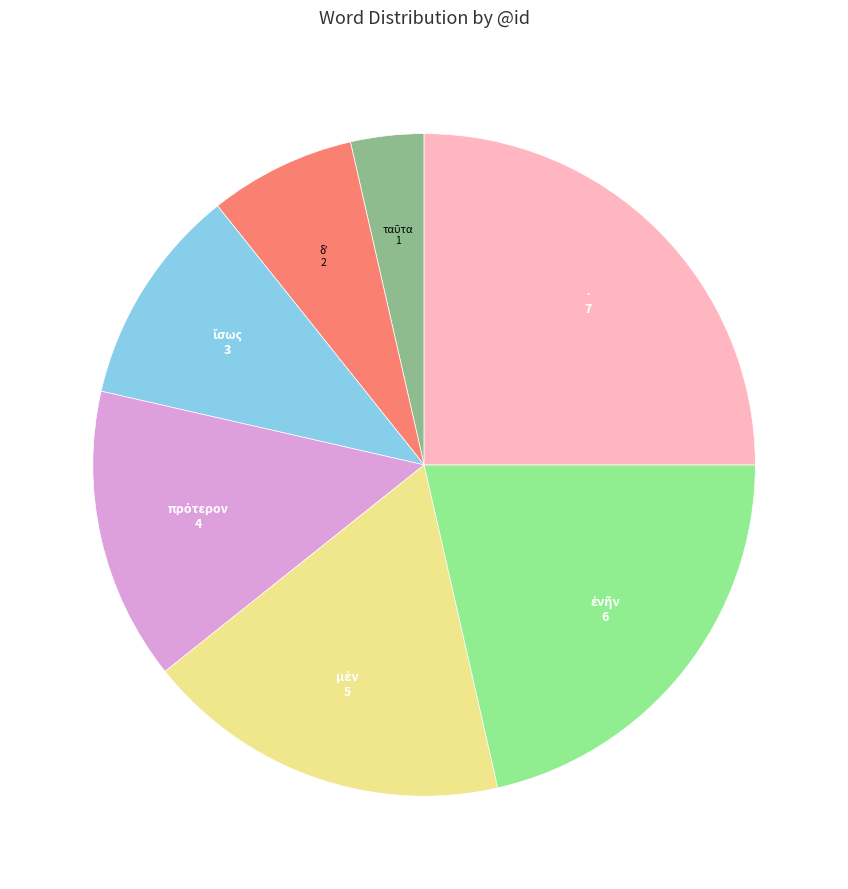

Is there any slice that represents more than half of the pie?

No